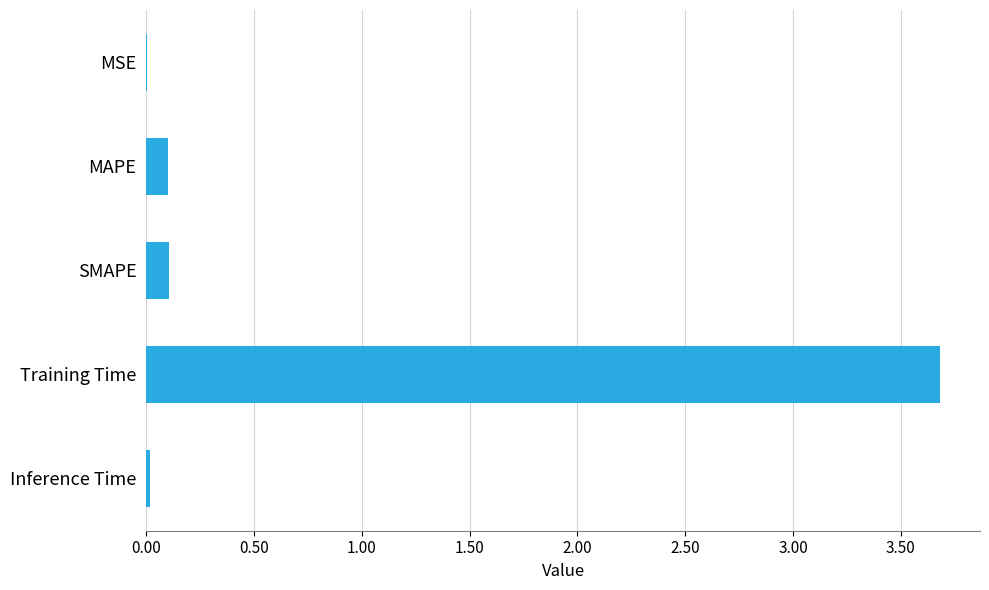

What is the sum of all values?

3.9